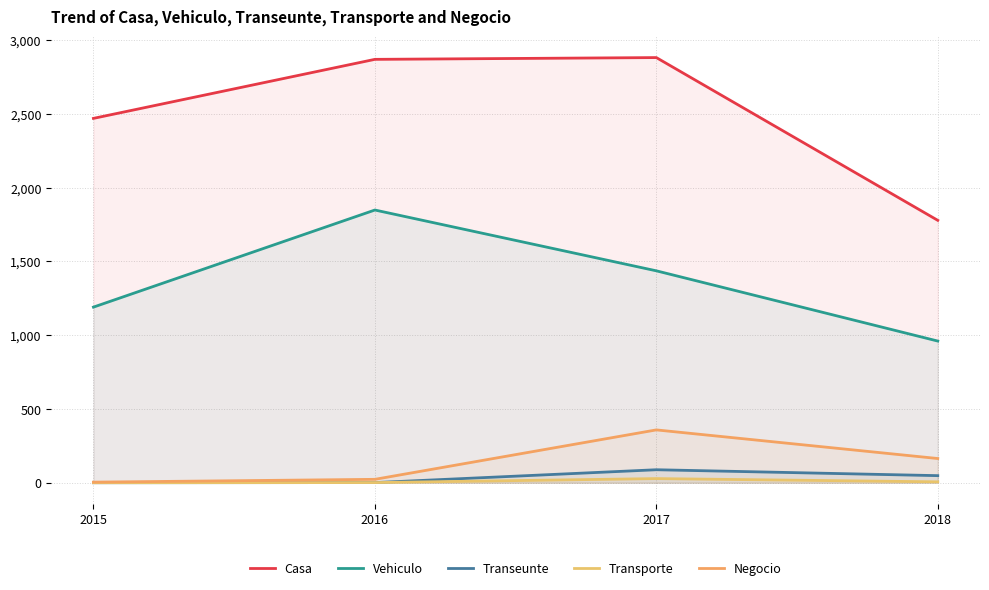

How many lines are shown in the chart?

5